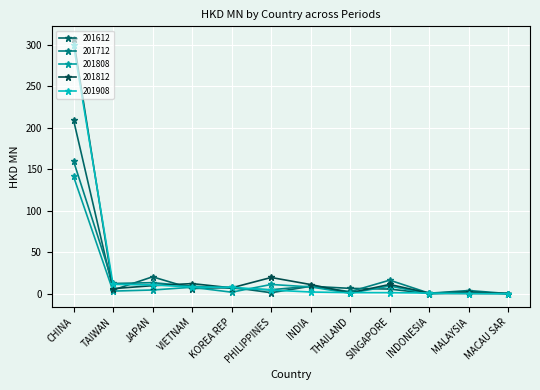

How many interior local valleys does the 201712 series have?

4